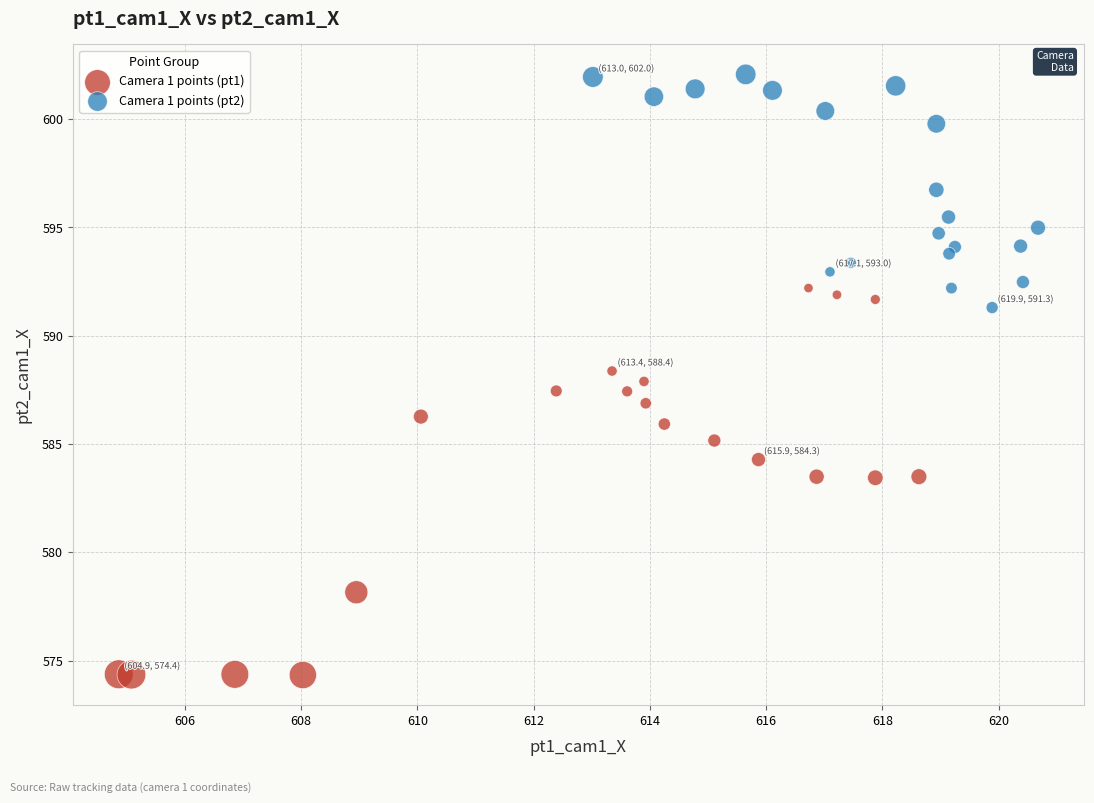

Which series contains the highest Y value?

Camera 1 points (pt2)